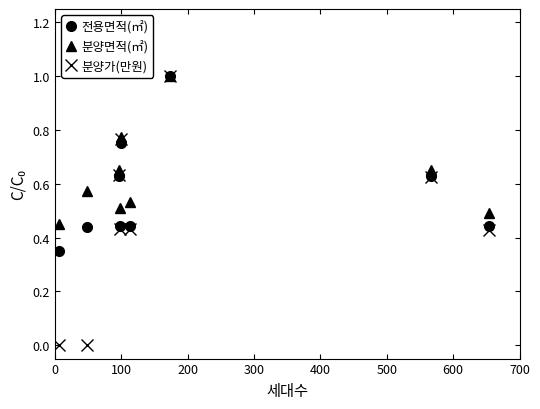

How many data points does each series have?

9